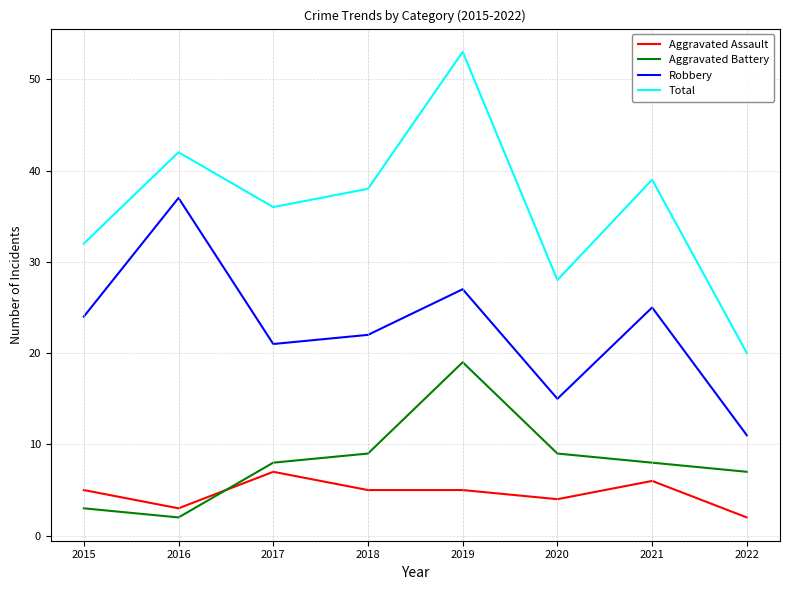

How many series are shown in this chart?

4